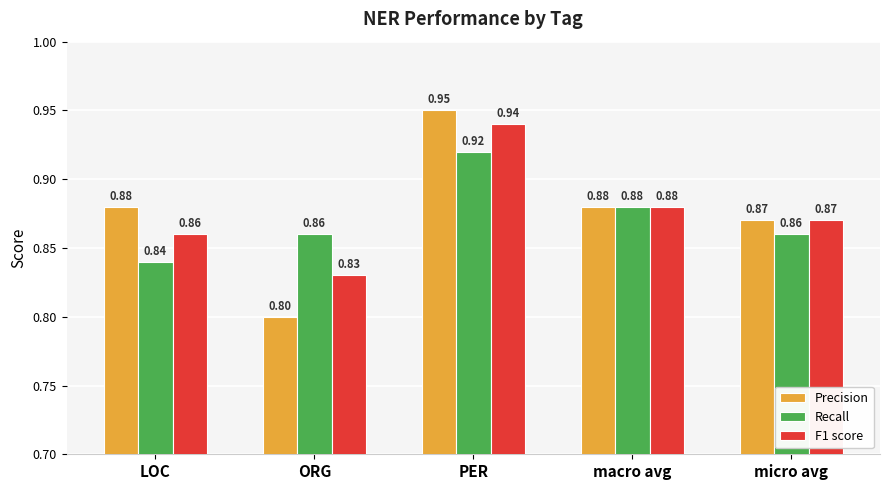

What is the lowest value of the F1 score series?

0.8